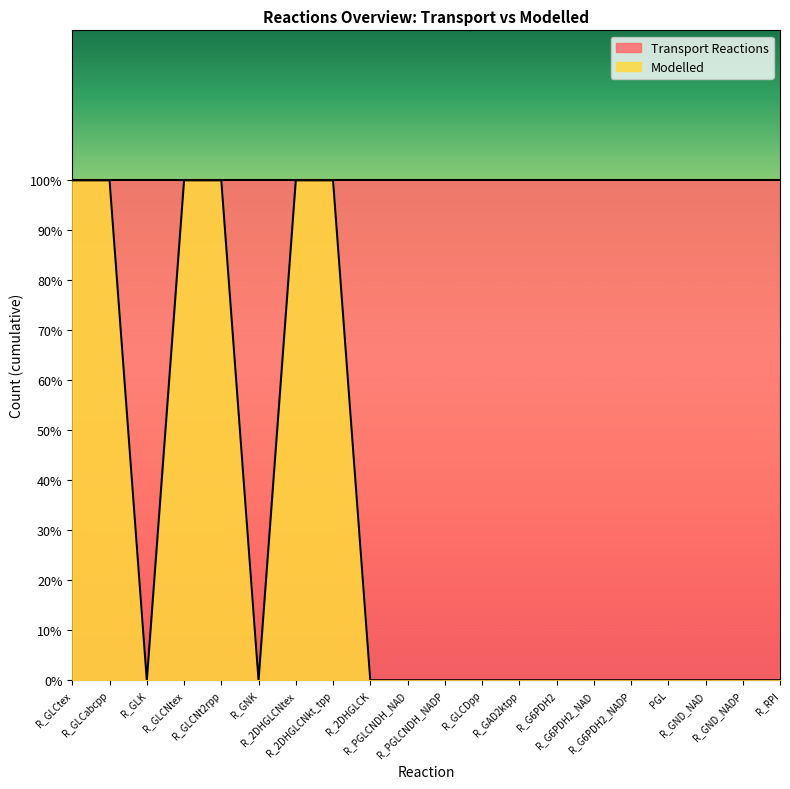

What is the sum of all values?

6